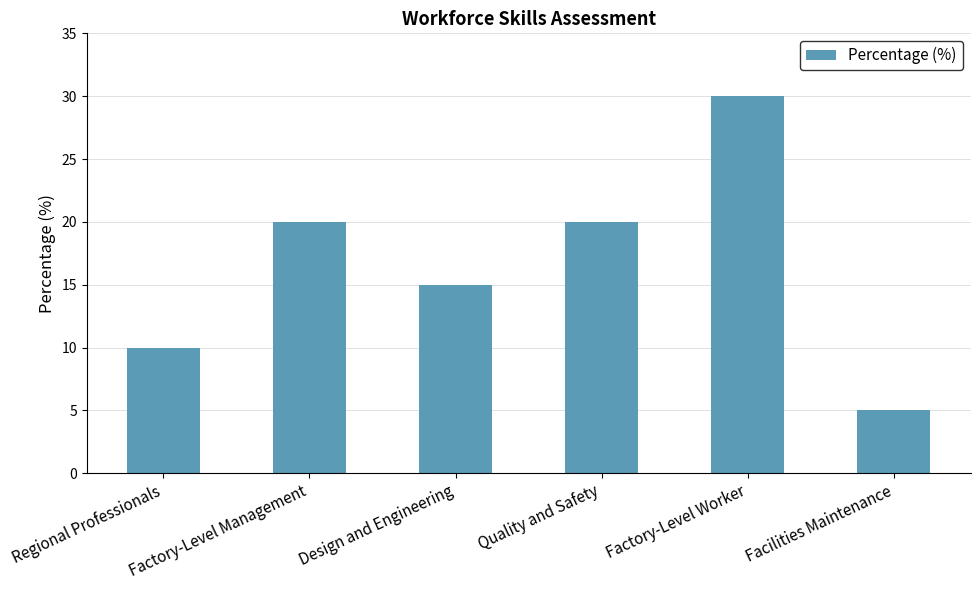

Reading left to right, extract all data points from this chart.

10	20	15	20	30	5